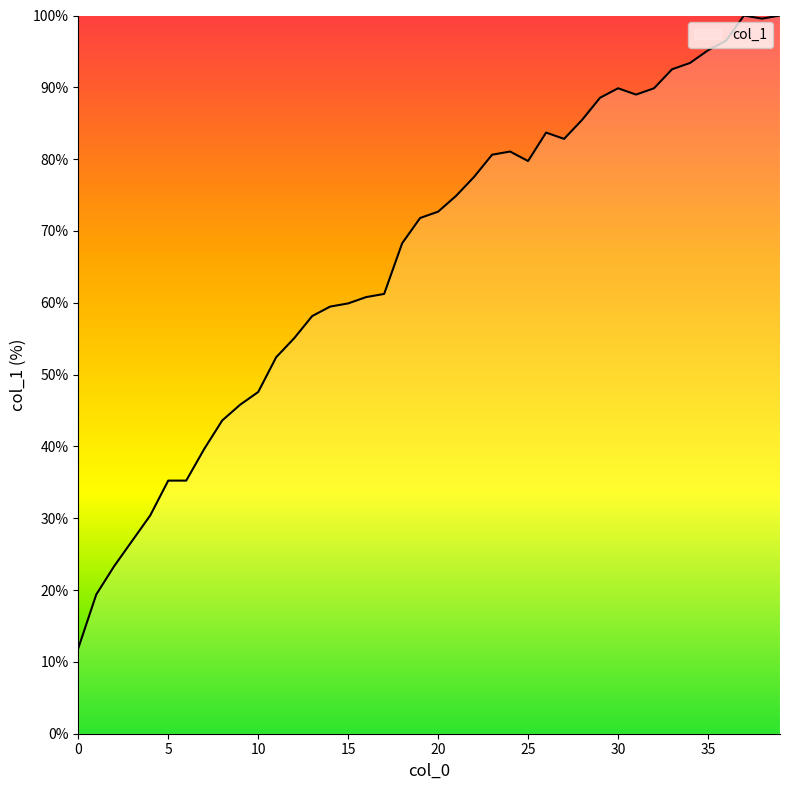

What is the difference between the maximum and minimum values?

88.1